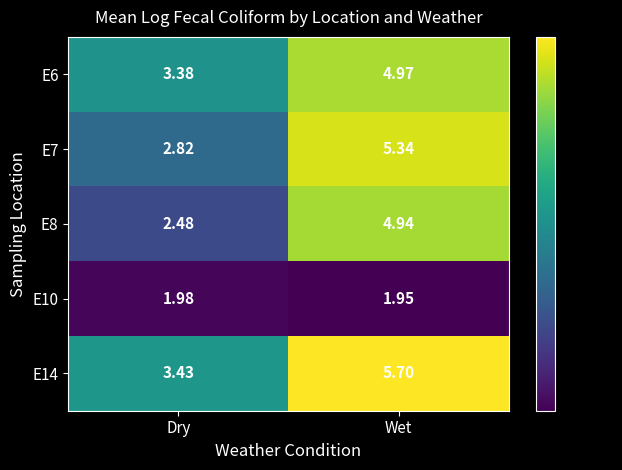

At which label is E7 closest to 4?

Dry